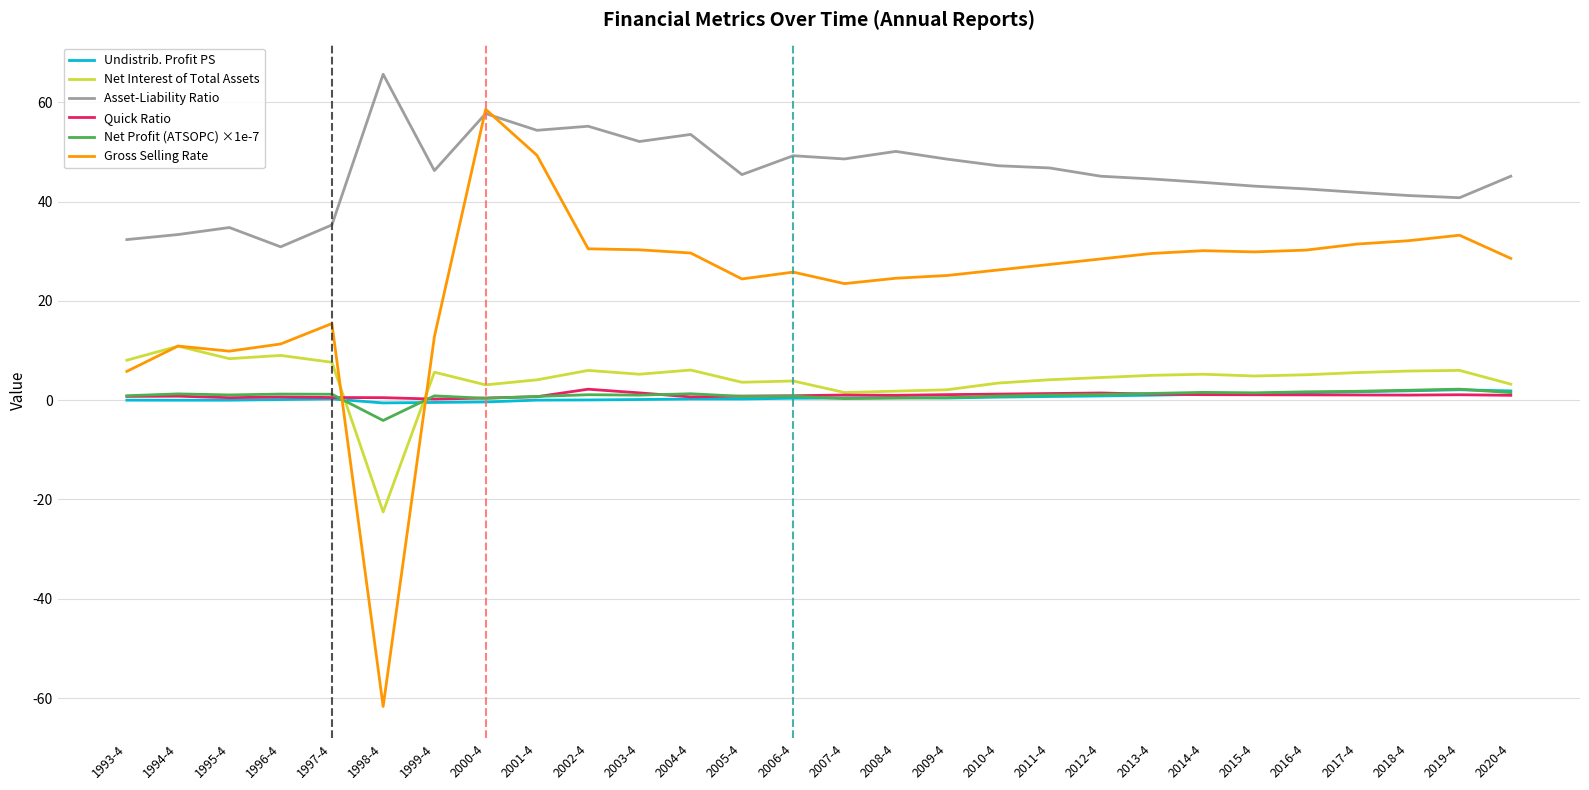

What is the greatest value displayed?

65.7